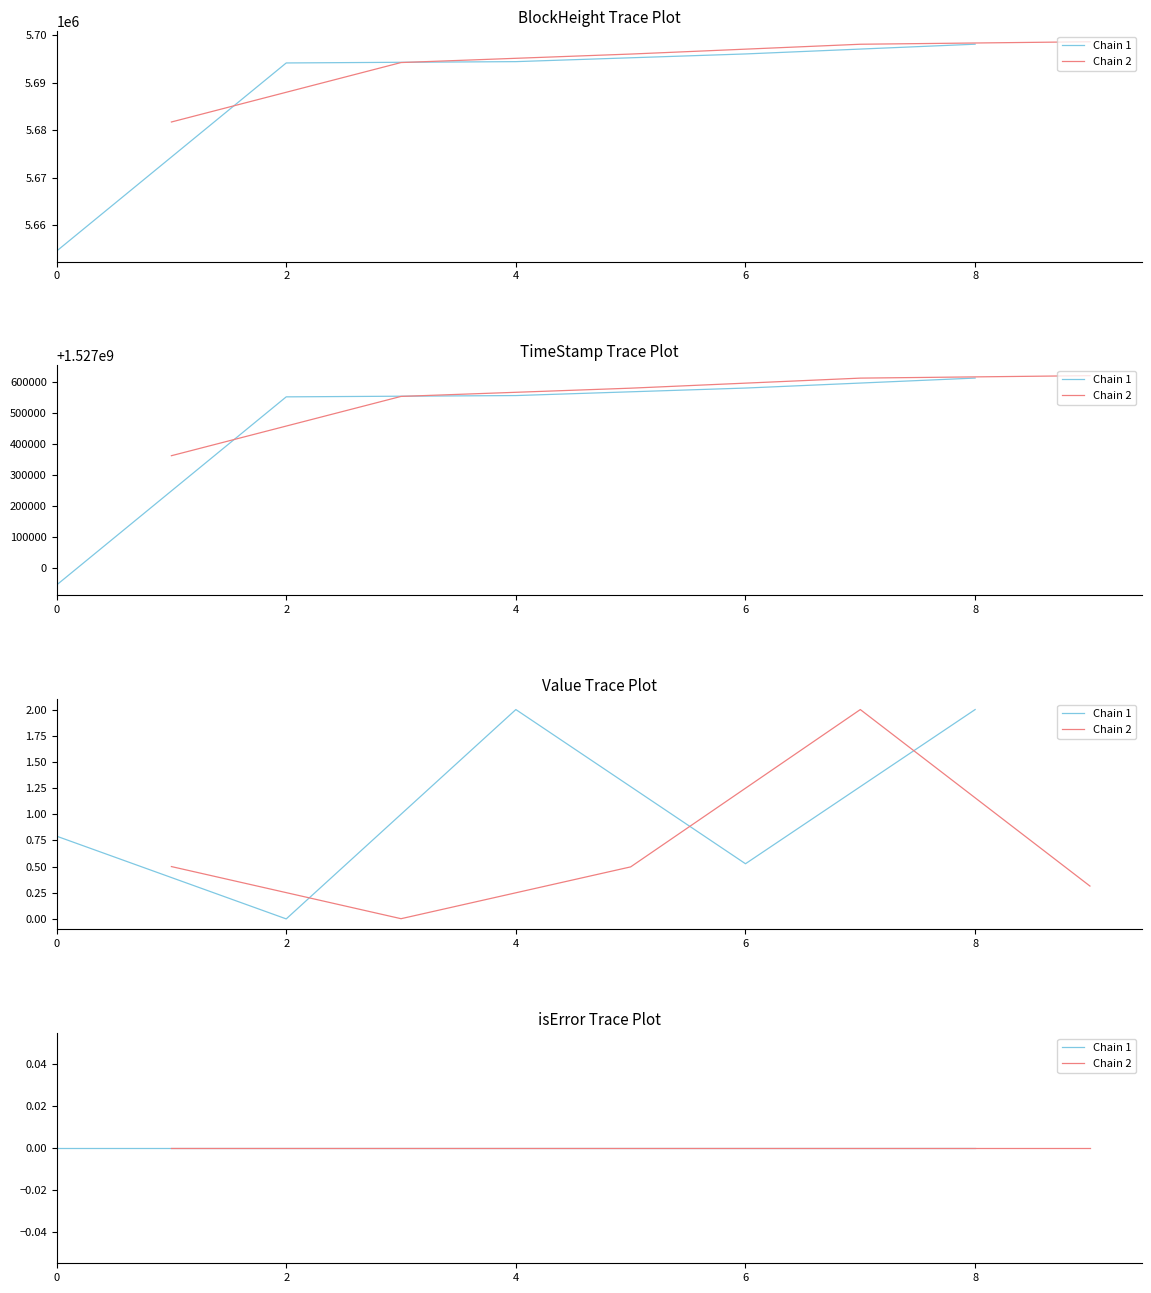

True or false: isError and TimeStamp cross at least once.

False